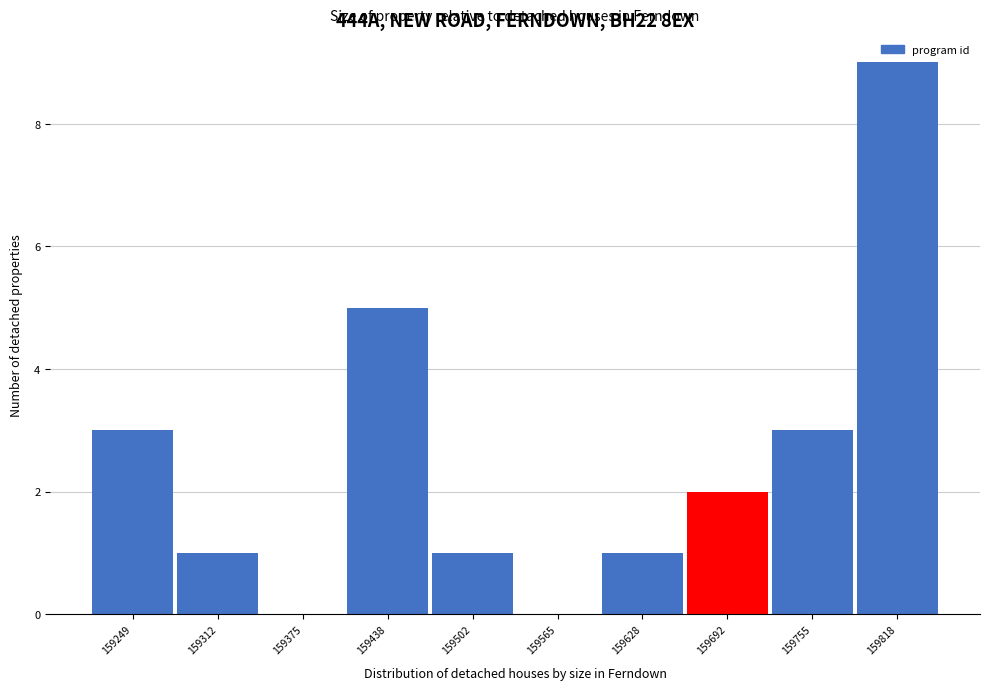

Reading left to right, list all the values displayed in this chart.

159249=3	159312=1	159375=0	159438=5	159502=1	159565=0	159628=1	159692=2	159755=3	159818=9